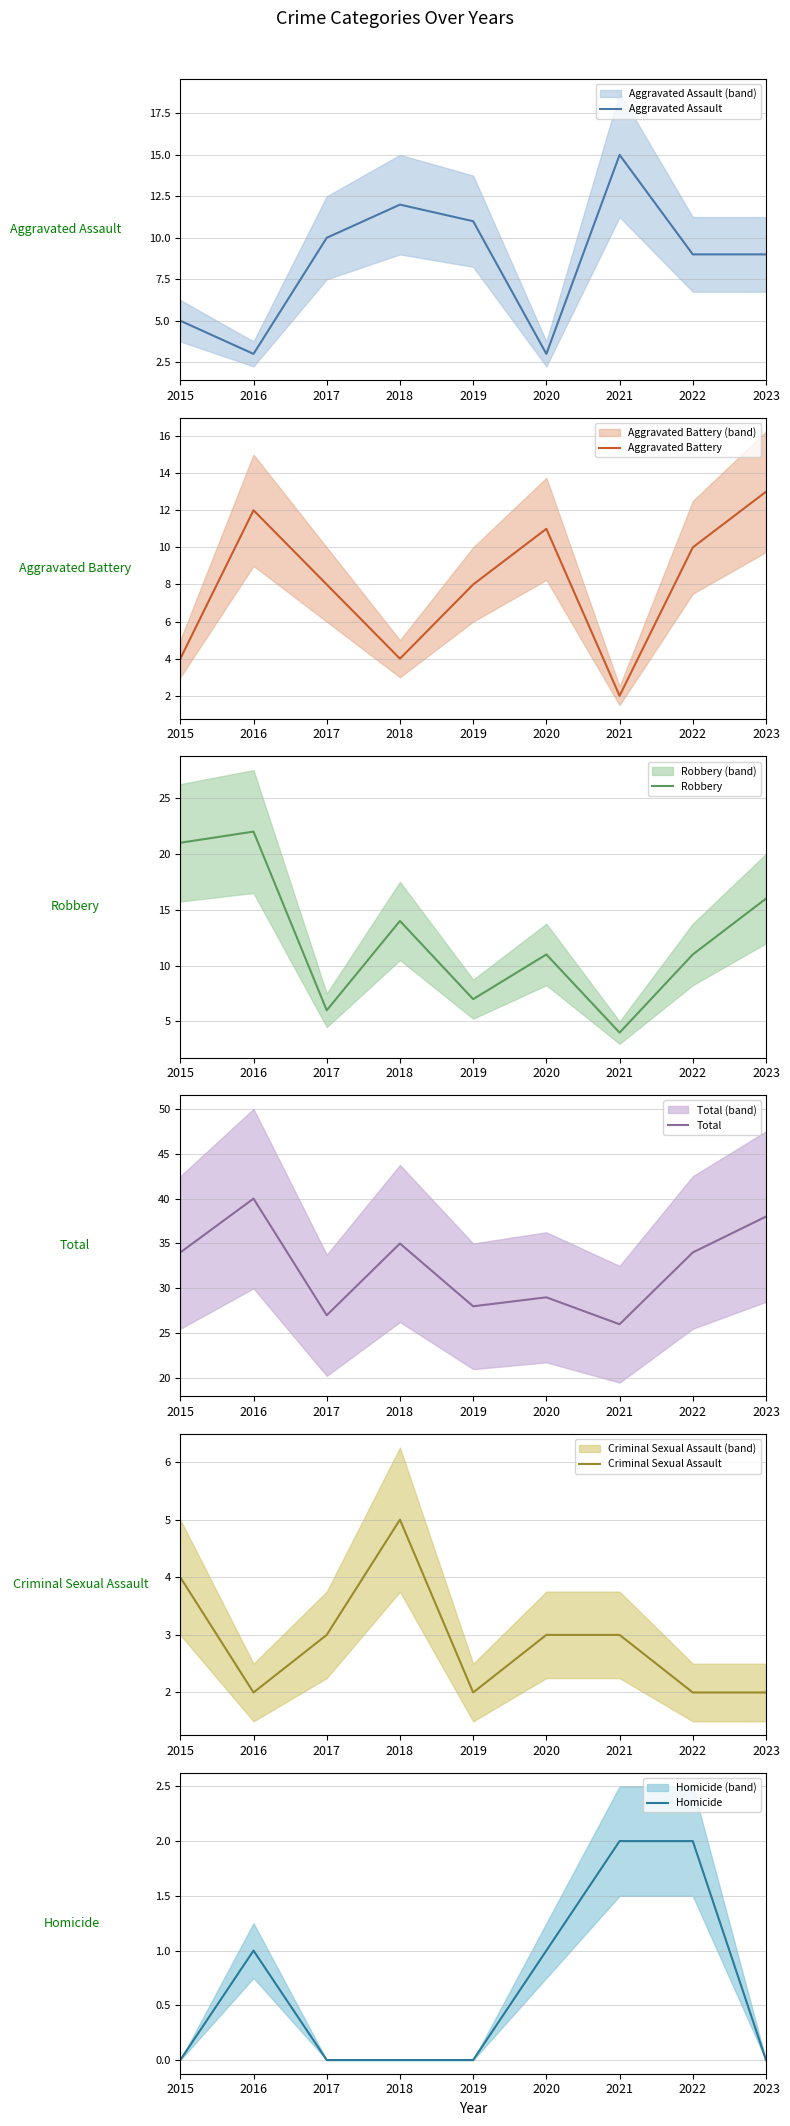

How many values in the Robbery series are below 11?

3